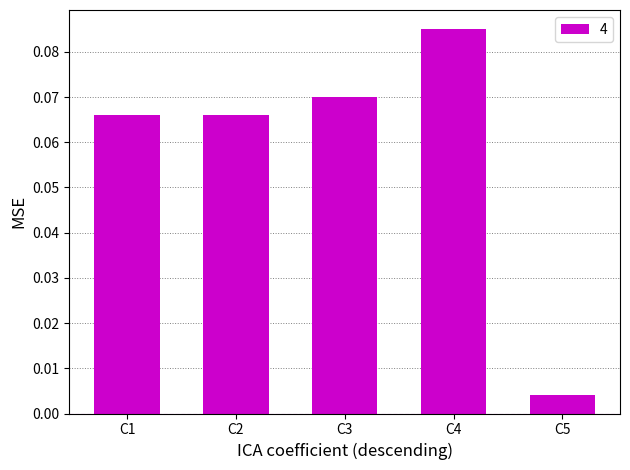

Between C5 and C3, which is larger?

C3